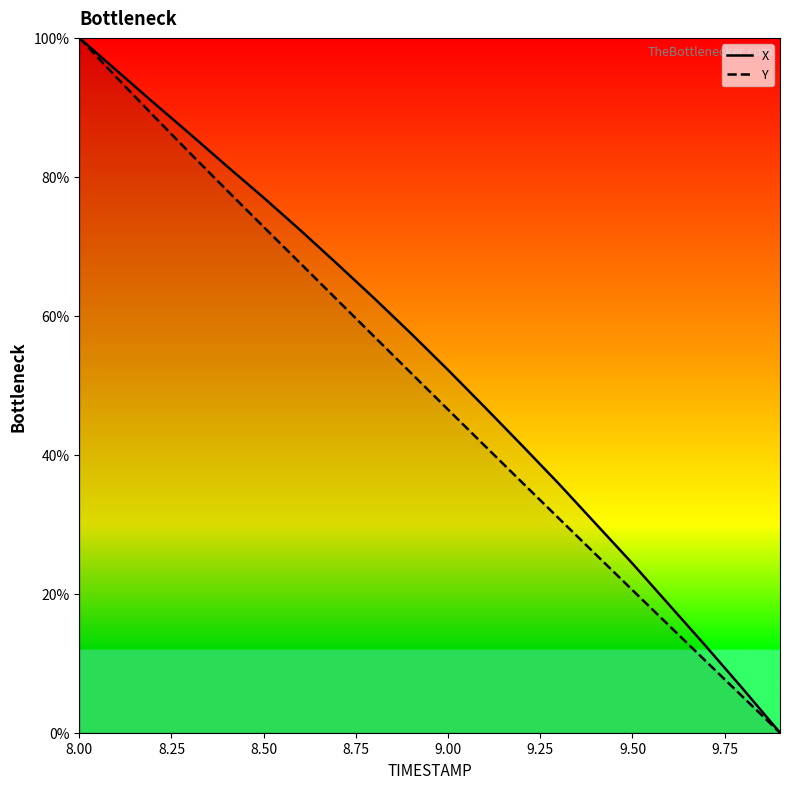

True or false: X and Y intersect in this chart.

False